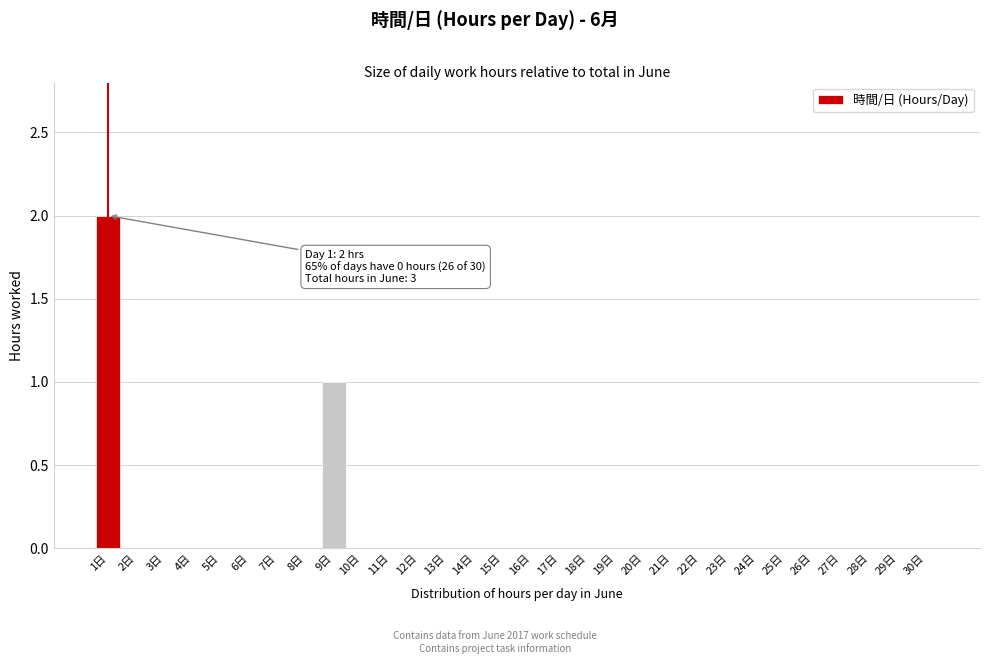

Reading left to right, what are all the values shown in this chart?

1日=2	2日=0	3日=0	4日=0	5日=0	6日=0	7日=0	8日=0	9日=1	10日=0	11日=0	12日=0	13日=0	14日=0	15日=0	16日=0	17日=0	18日=0	19日=0	20日=0	21日=0	22日=0	23日=0	24日=0	25日=0	26日=0	27日=0	28日=0	29日=0	30日=0